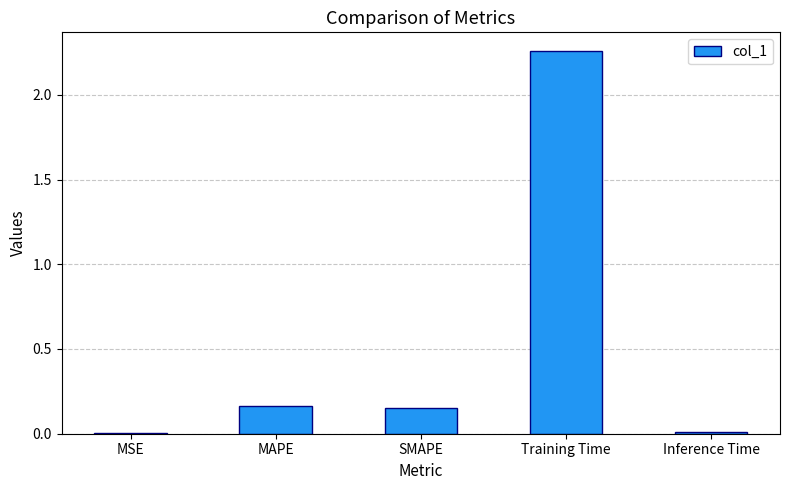

At which category does the chart reach its peak across all series?

Training Time